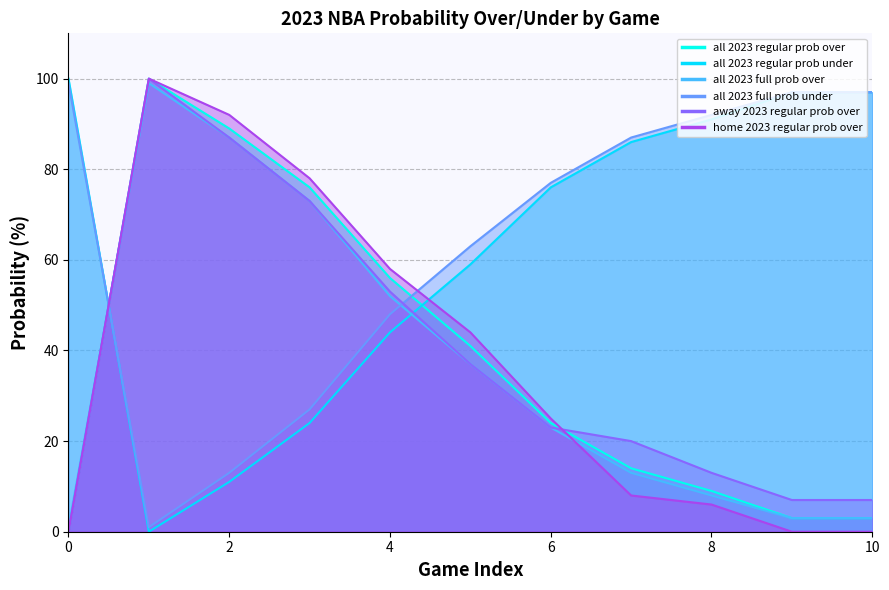

What are all the series names shown in the legend?

all 2023 regular prob over, all 2023 regular prob under, all 2023 full prob over, all 2023 full prob under, away 2023 regular prob over, home 2023 regular prob over